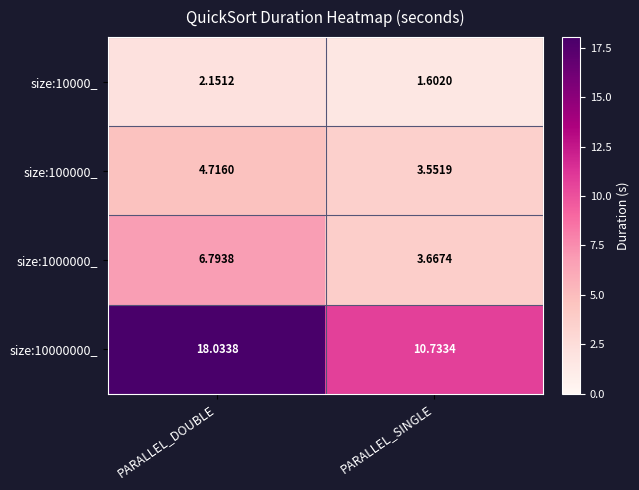

At which category is the sum across all series the highest?

PARALLEL_DOUBLE